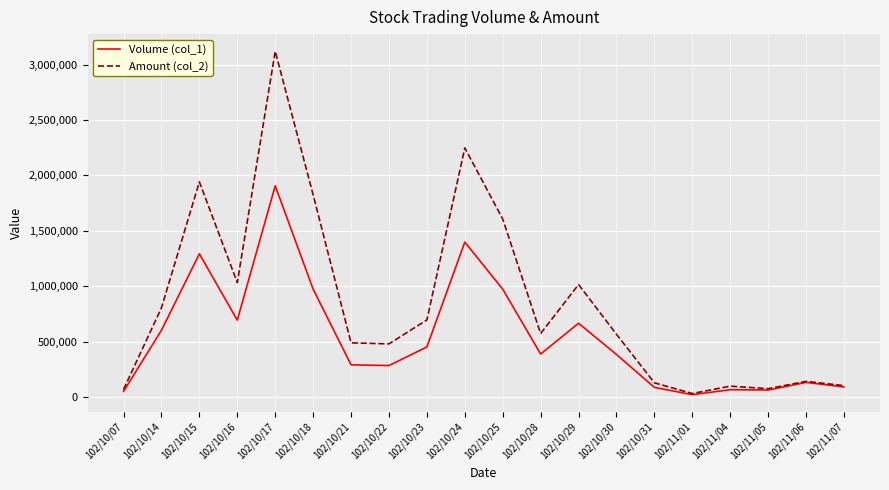

The value of Amount (col_2) at 102/10/21 is 488160. True or false?

True